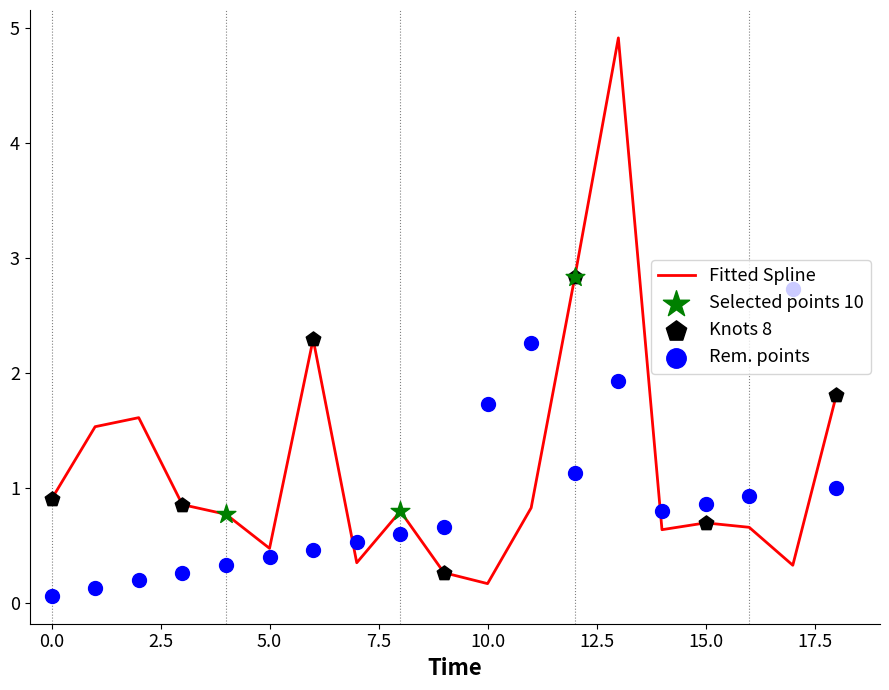

True or false: Fitted Spline has a value of 0.9 at 0.0.

True